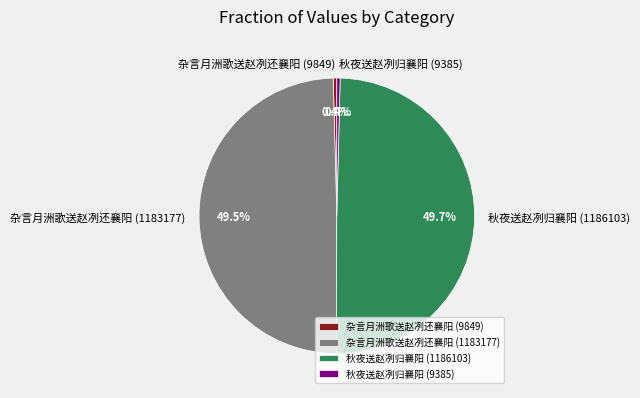

Is 秋夜送赵冽归襄阳 (9385) the majority of the pie?

No